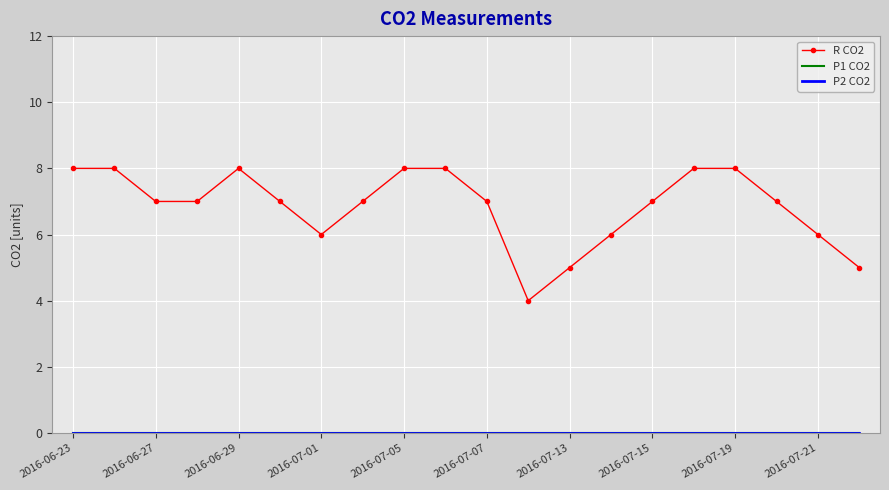

Which category has the highest value in the P1 CO2 series?

2016-06-23